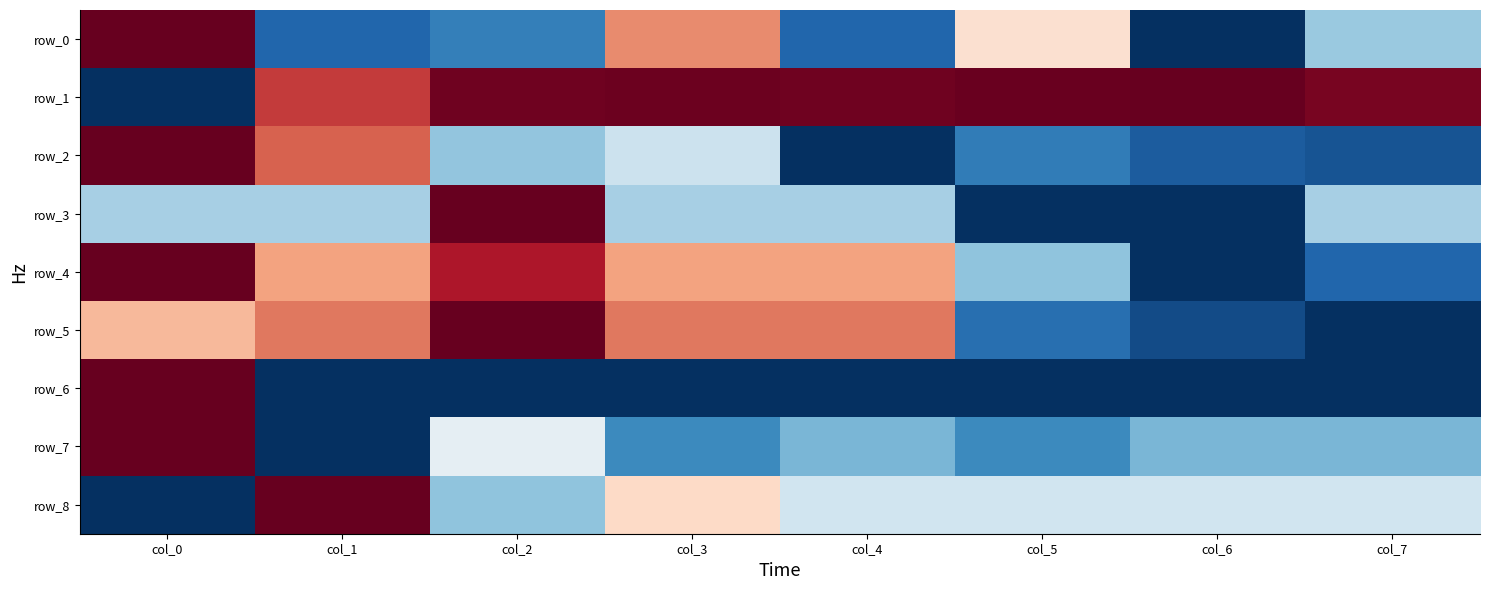

How many data points in row_1 are above 0?

7